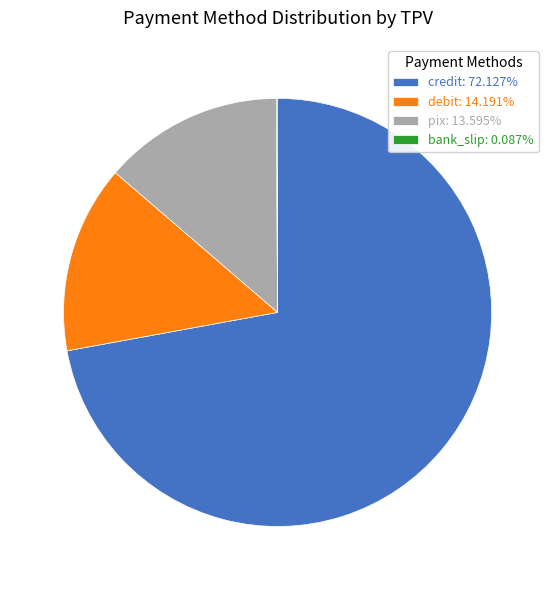

Do debit: 14.191% and credit: 72.127% together represent more than half of the pie?

Yes